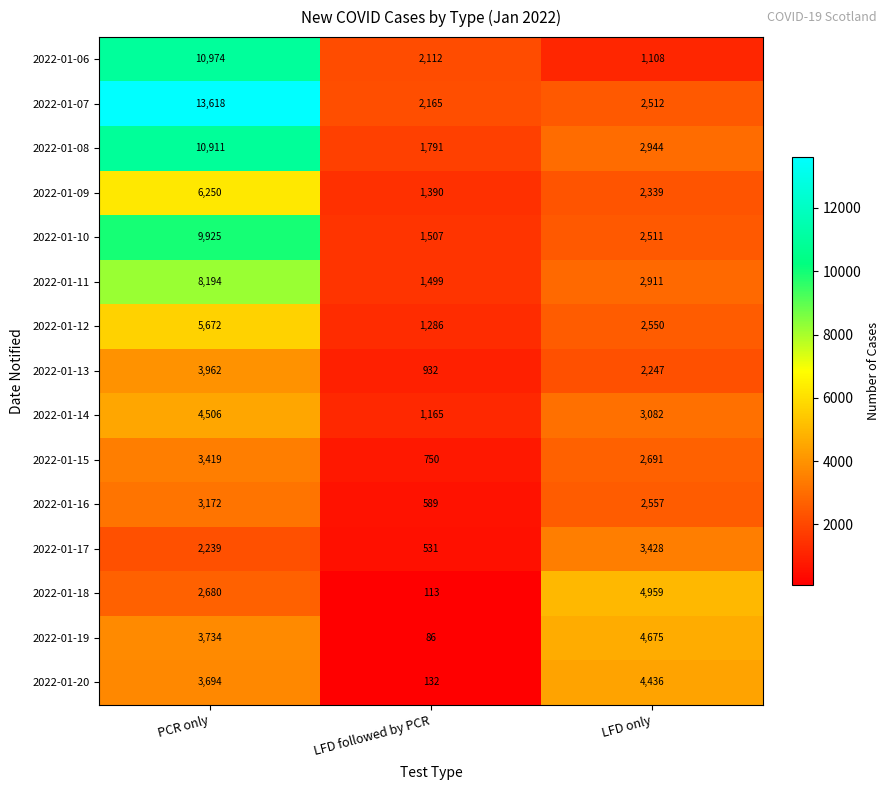

The 2022-01-09 series shows 6250 at PCR only. True or false?

True